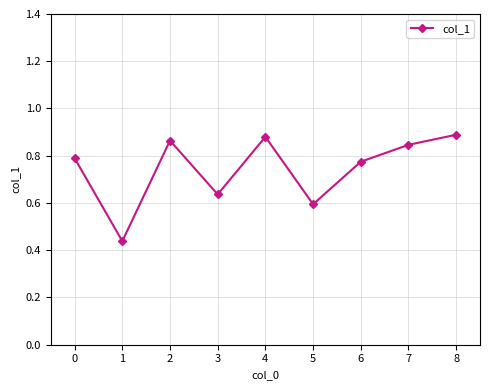

What is the sum of the values at 5 and 6?

1.4